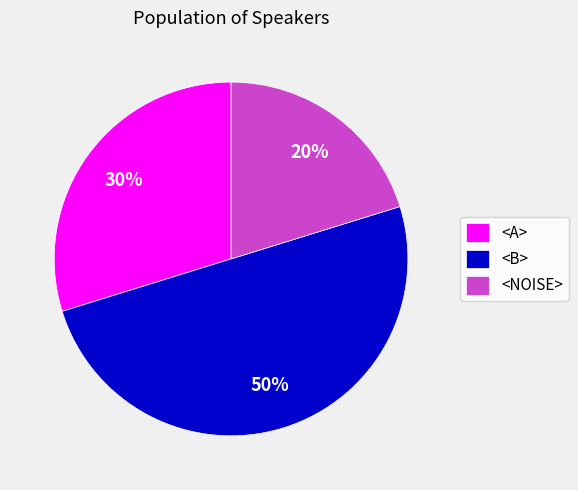

What is the smallest slice in the pie chart?

<NOISE>